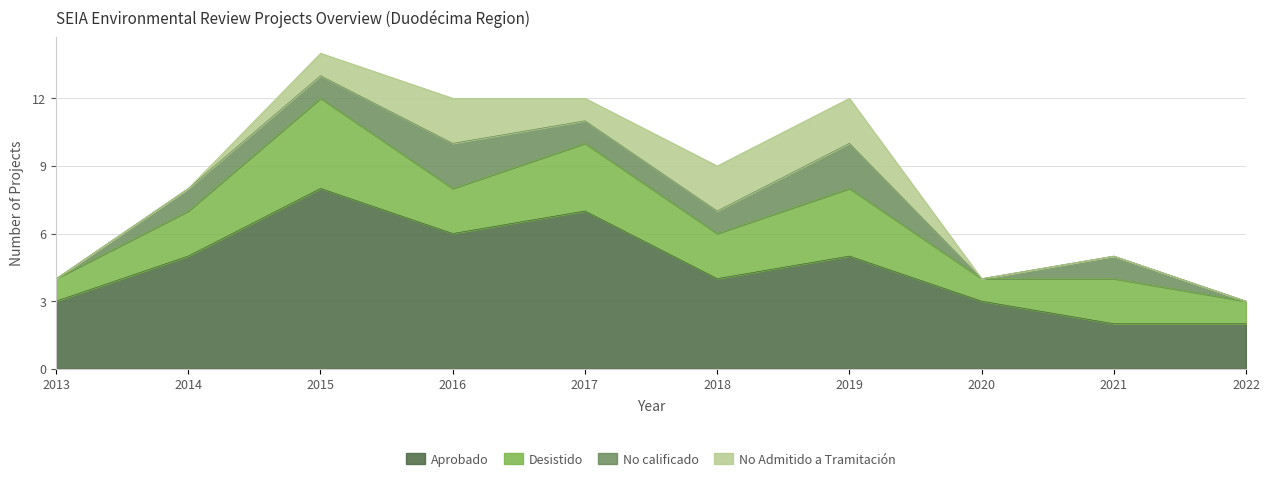

The No Admitido a Tramitación series shows 3 at 2016. True or false?

False